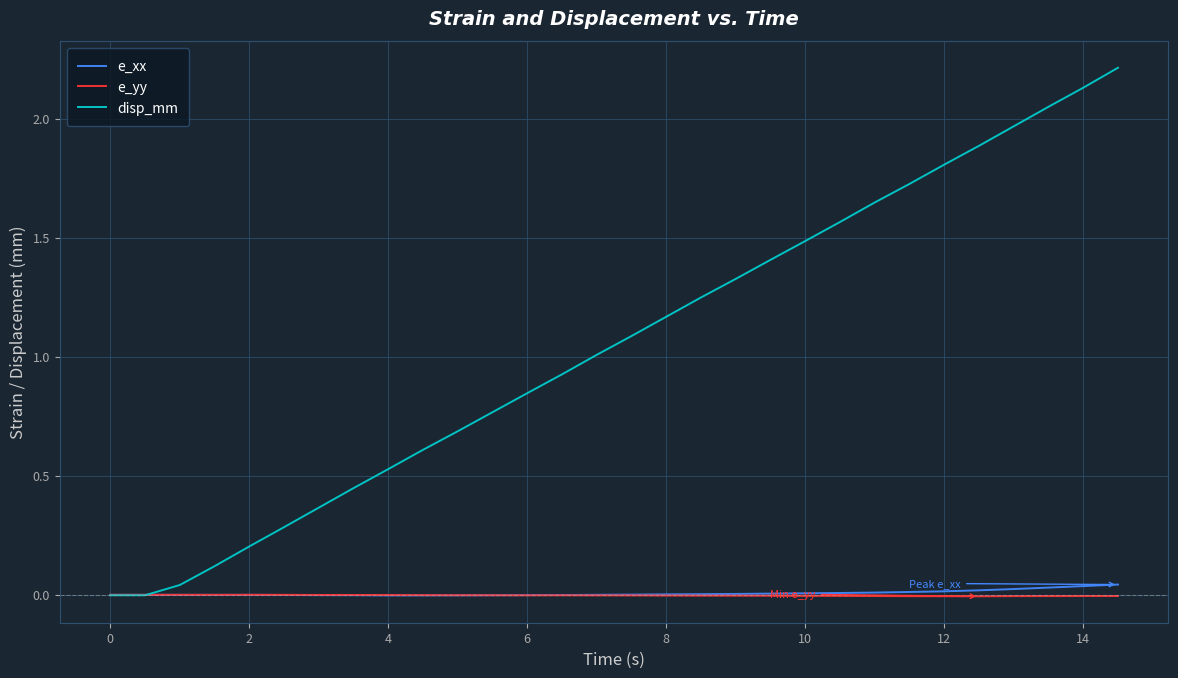

True or false: e_yy has more than 2 interior local peaks.

True